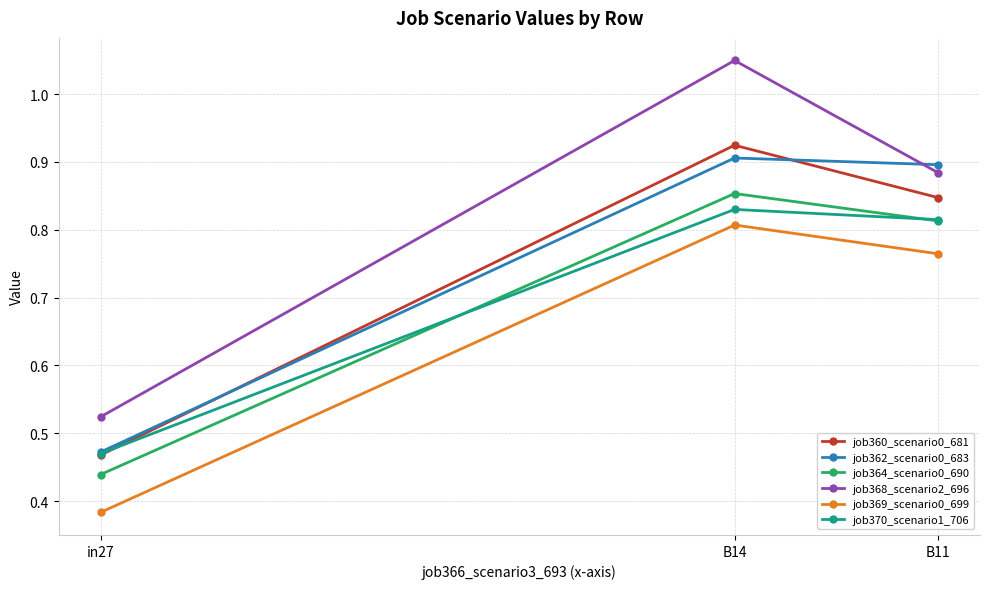

How many lines are shown in the chart?

6